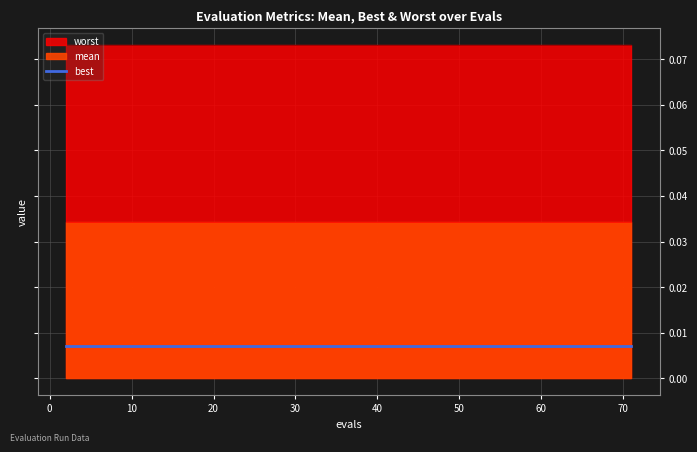

Reading right to left, what are all the values shown in this chart?

mean: 0.0	0.0	0.0	0.0	0.0	0.0	0.0	0.0	0.0	0.0	0.0	0.0	0.0	0.0	0.0	0.0	0.0	0.0	0.0	0.0	0.0	0.0	0.0	0.0	0.0	0.0	0.0	0.0	0.0	0.0	0.0	0.0	0.0	0.0	0.0	0.0	0.0	0.0	0.0	0.0
best: 0.0	0.0	0.0	0.0	0.0	0.0	0.0	0.0	0.0	0.0	0.0	0.0	0.0	0.0	0.0	0.0	0.0	0.0	0.0	0.0	0.0	0.0	0.0	0.0	0.0	0.0	0.0	0.0	0.0	0.0	0.0	0.0	0.0	0.0	0.0	0.0	0.0	0.0	0.0	0.0
worst: 0.1	0.1	0.1	0.1	0.1	0.1	0.1	0.1	0.1	0.1	0.1	0.1	0.1	0.1	0.1	0.1	0.1	0.1	0.1	0.1	0.1	0.1	0.1	0.1	0.1	0.1	0.1	0.1	0.1	0.1	0.1	0.1	0.1	0.1	0.1	0.1	0.1	0.1	0.1	0.1